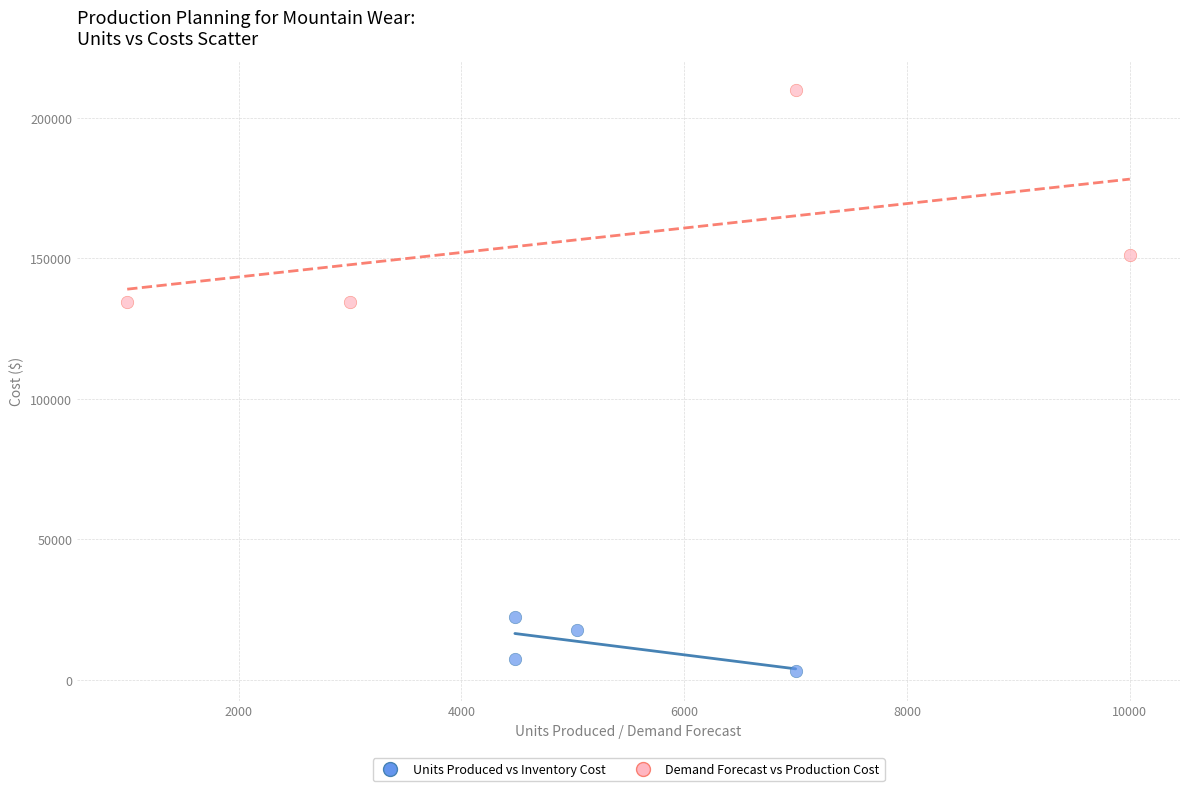

Which series contains the lowest Y value?

Units Produced vs Inventory Cost